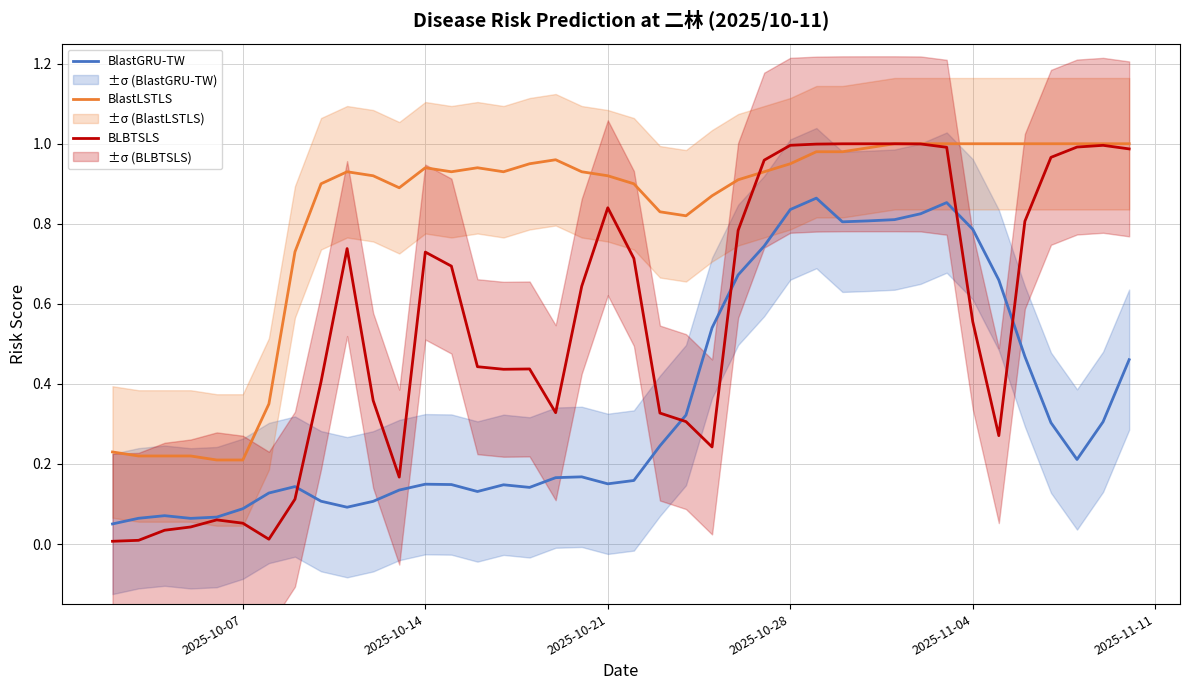

What is the highest value of the BlastLSTLS series?

1.0